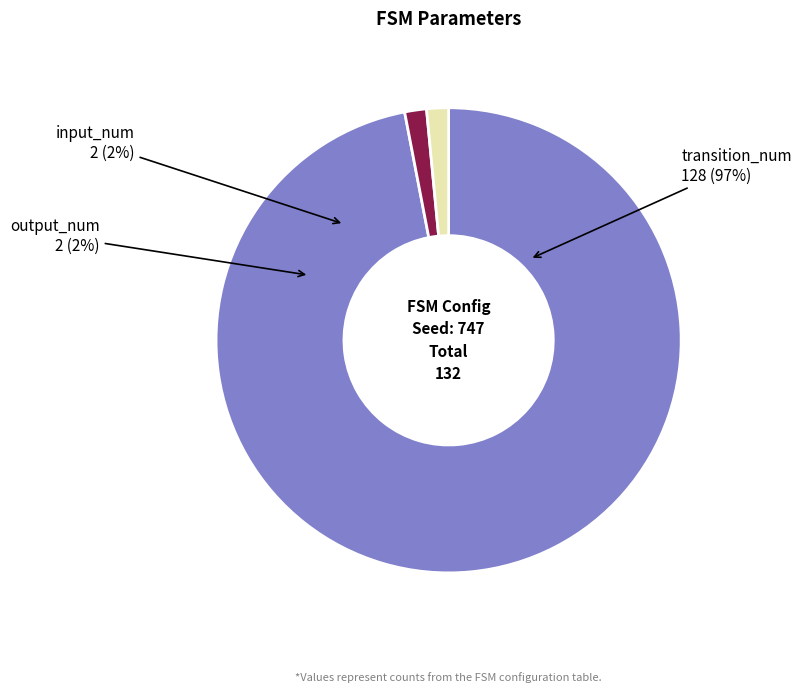

Which slice is the largest?

transition_num